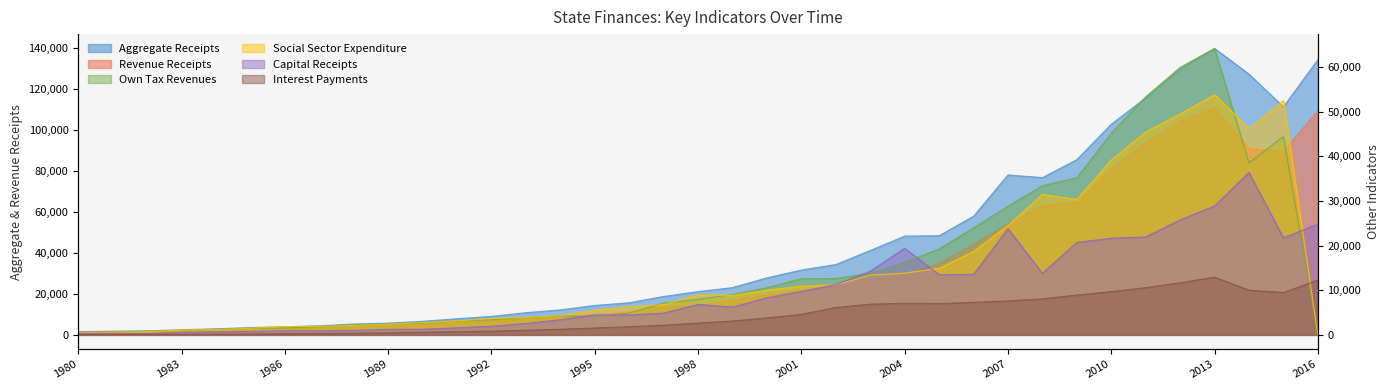

What are all the series names shown in the legend?

Aggregate_Receipts, Revenue_Receipts, Own_Tax_Revenues, Social_Sector_Expenditure, Capital_Receipts, Interest_Payments